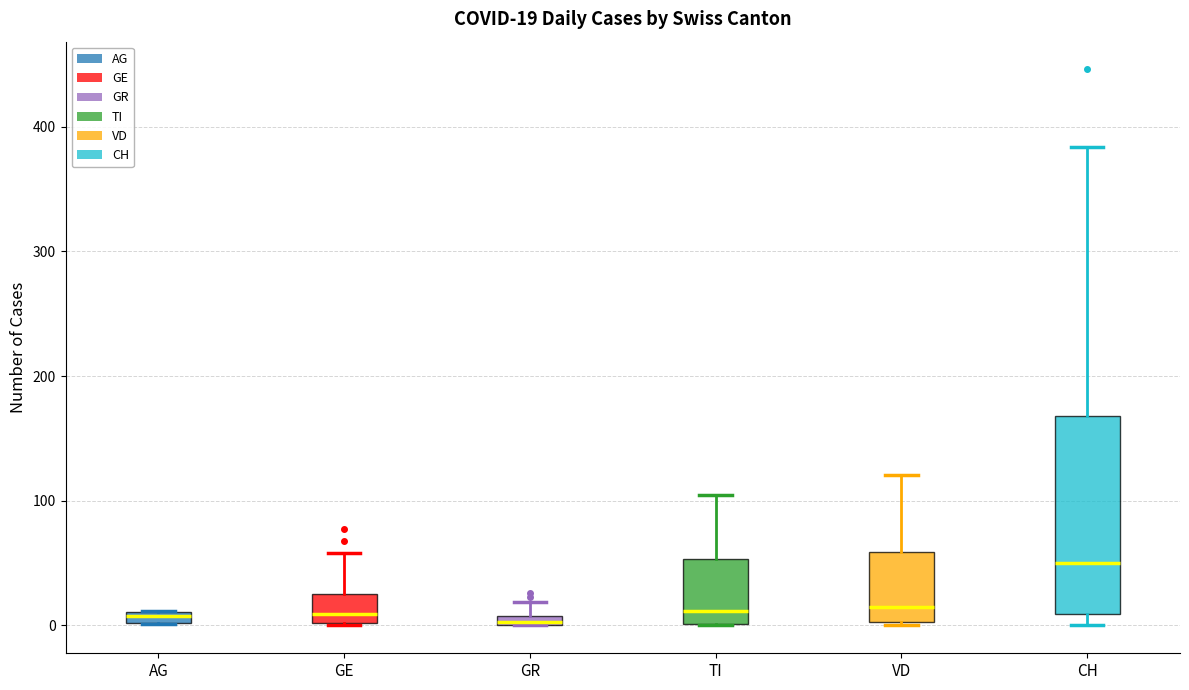

Comparing the boxes themselves (not the whiskers), which one is the tallest?

CH